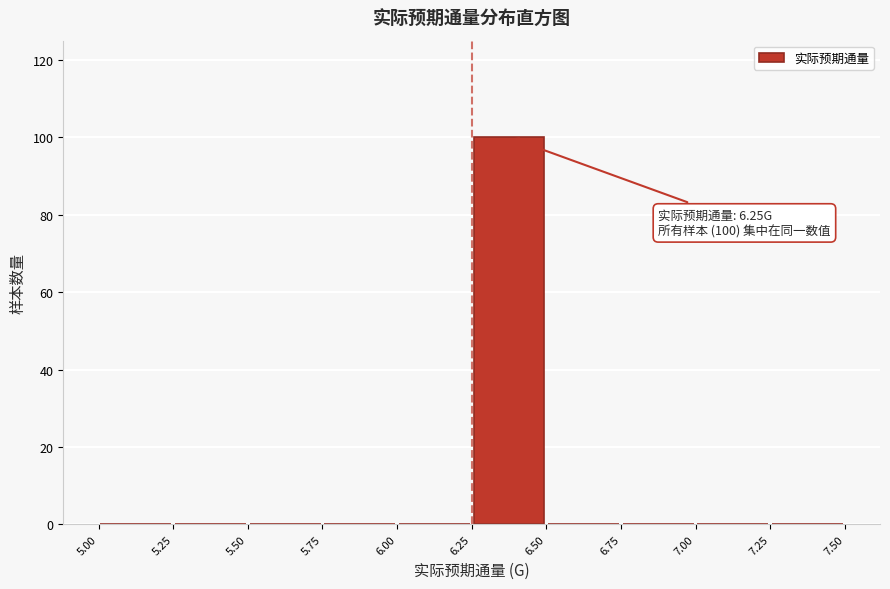

Which range on the x-axis has the tallest bar?

6.25 to 6.50